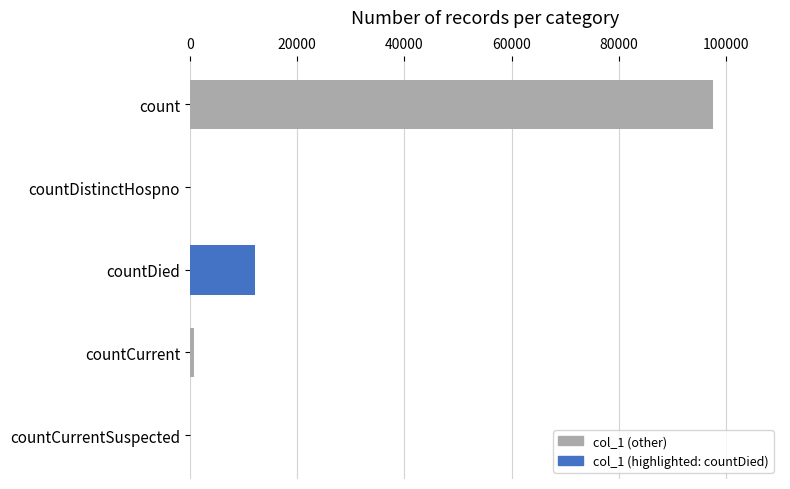

At which label is the value closest to 48725?

countDied